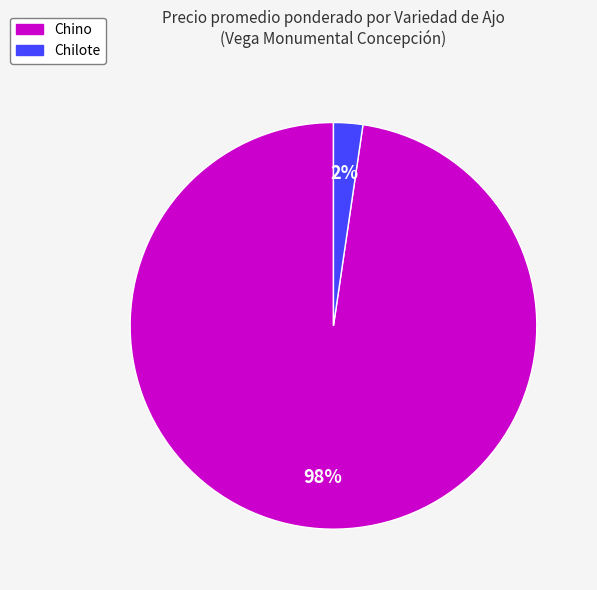

Which has a higher value, Chino or Chilote?

Chino